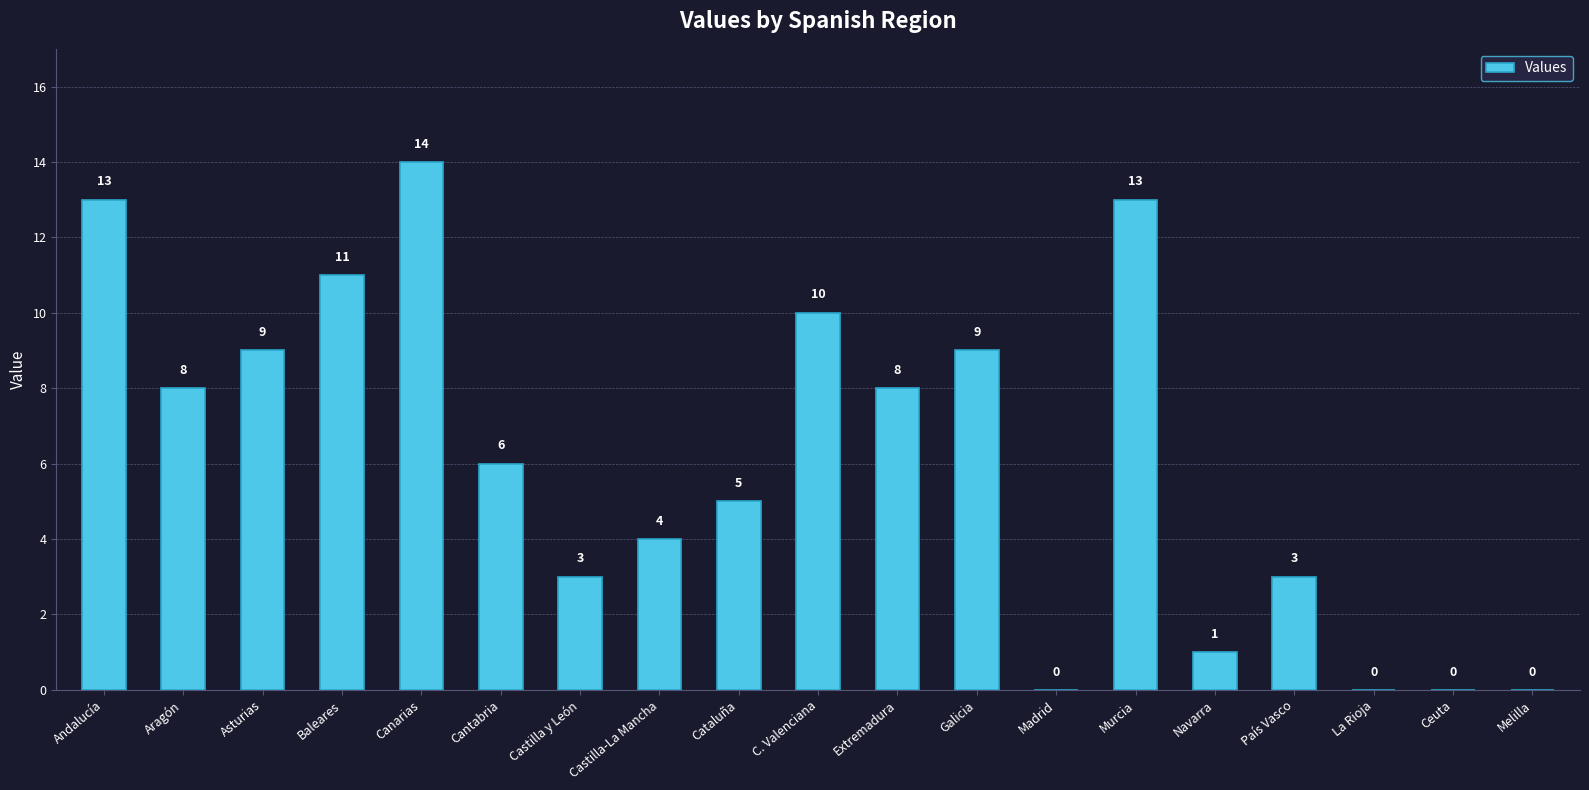

Which has a higher value, C. Valenciana or Canarias?

Canarias